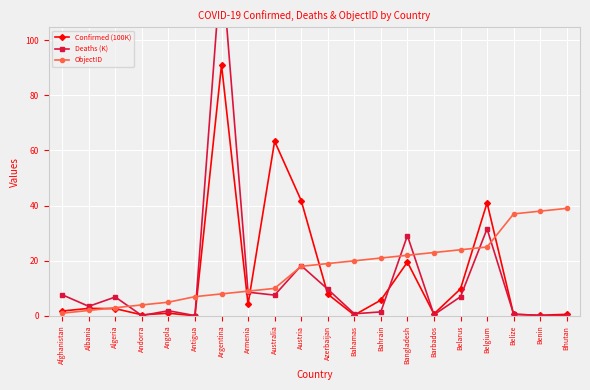

True or false: Confirmed (100K) has more than 0 interior local peaks.

True